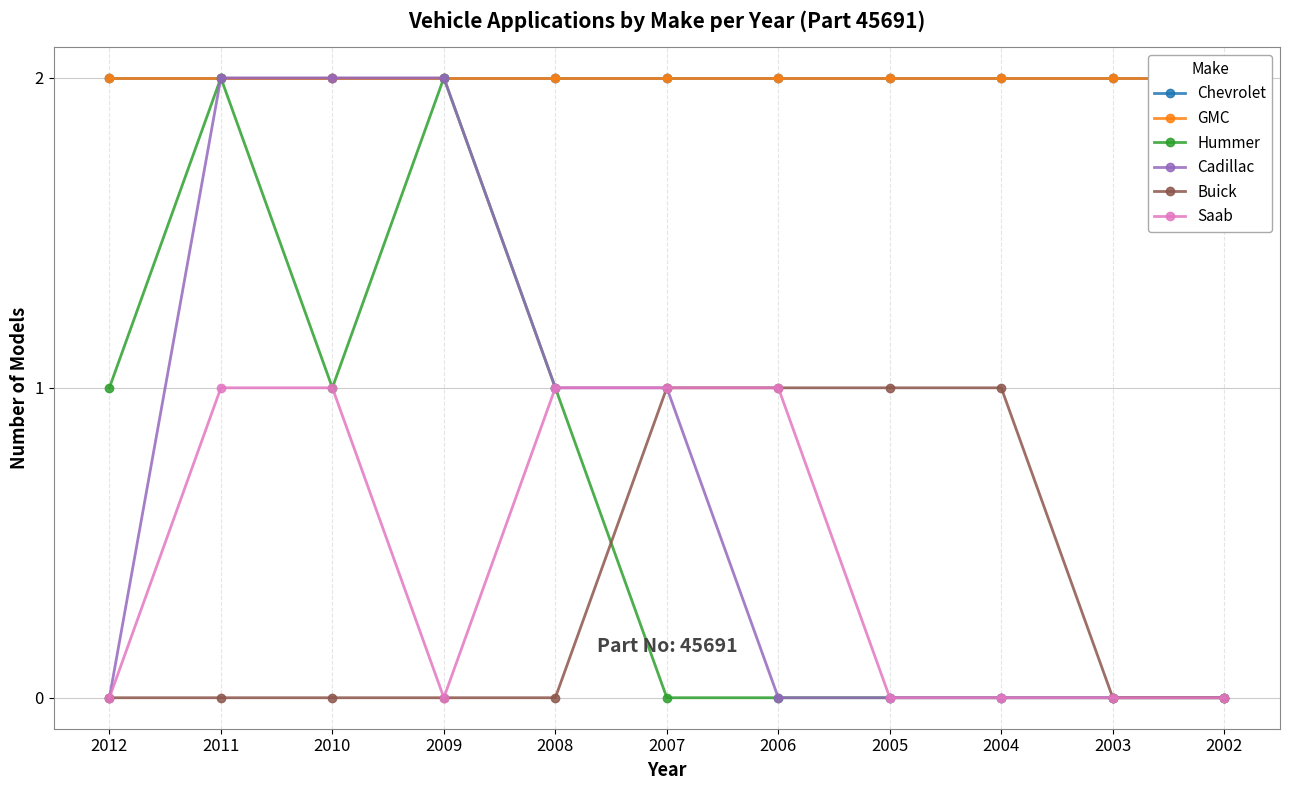

Does the chart have visible grid lines?

Yes